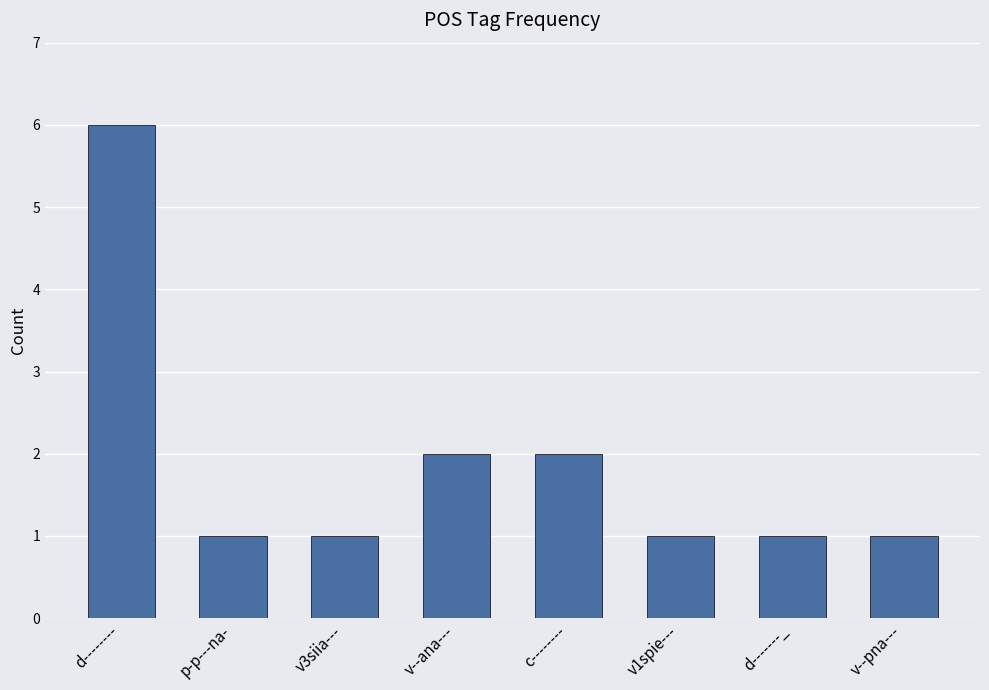

Approximately how many times larger is the value at v1spie--- compared to v--pna---?

1.0